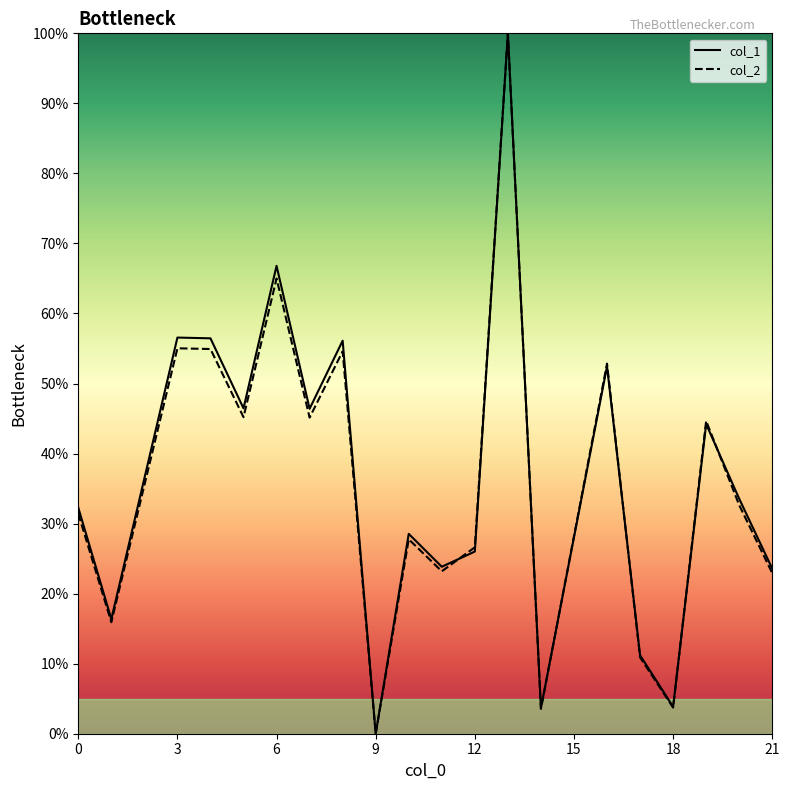

How many intersections are there between col_2 and col_1?

5